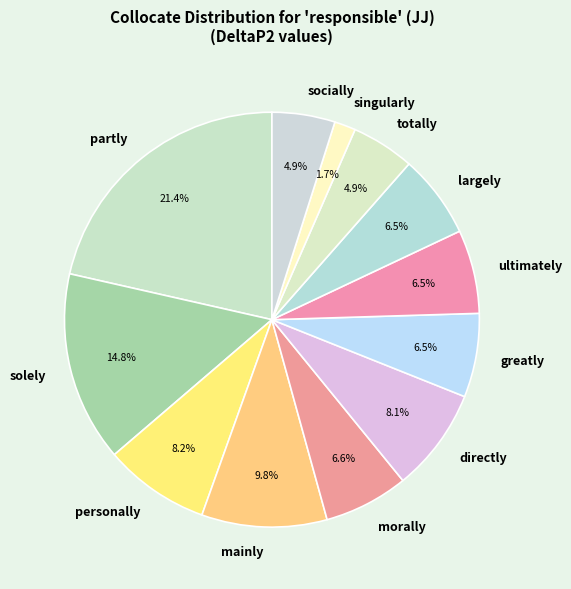

Does totally account for over 50% of the chart?

No